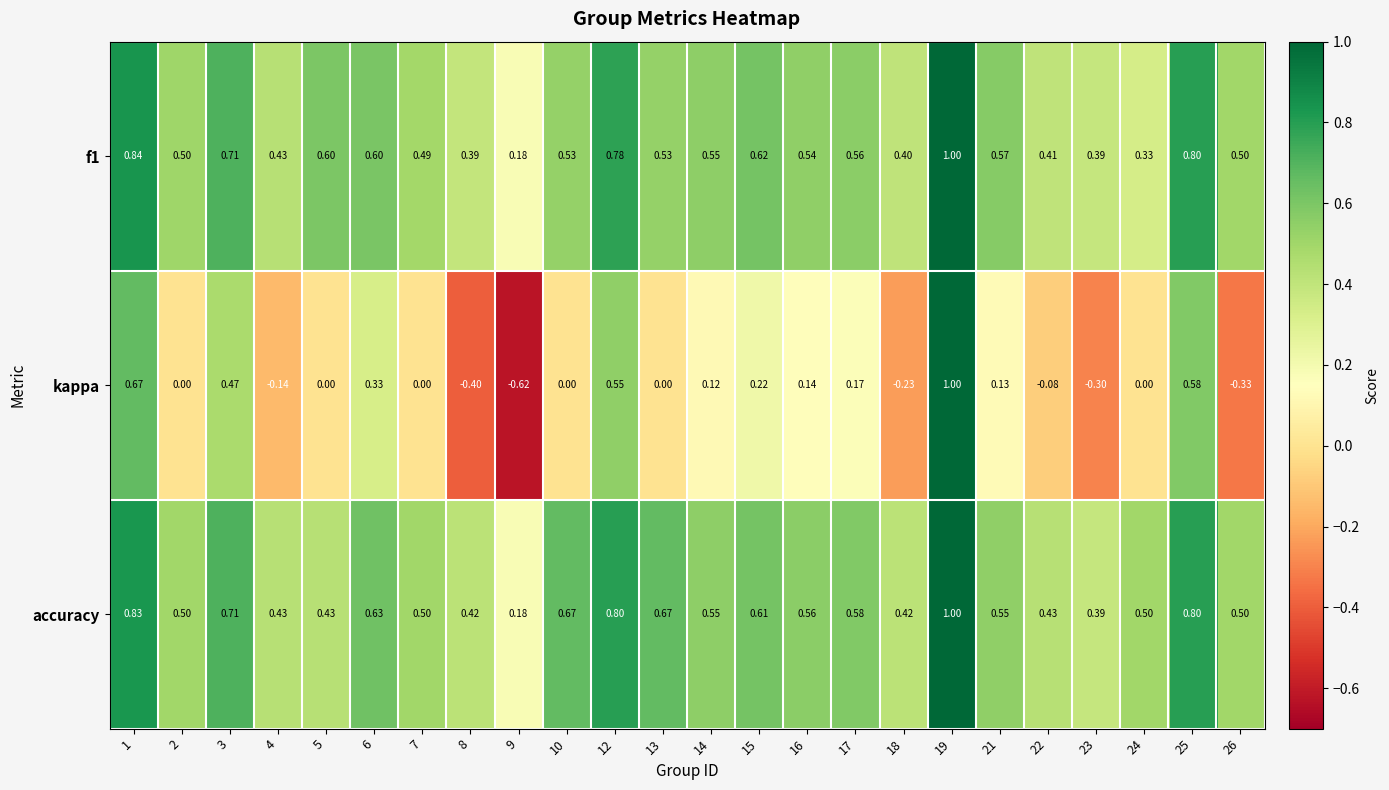

Which series has the widest spread of values?

kappa